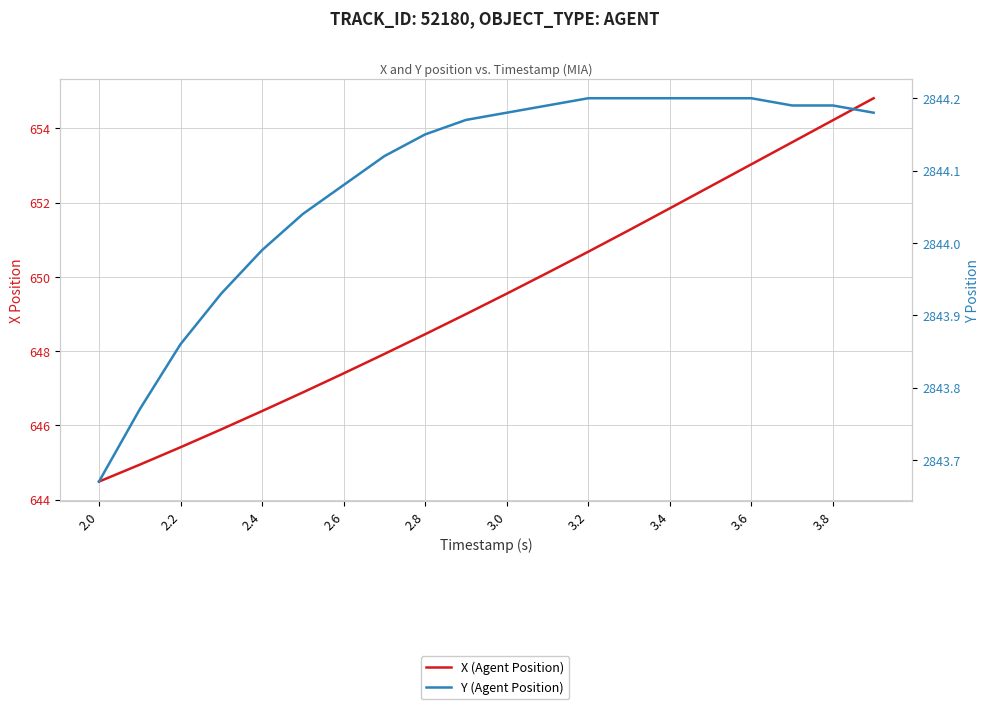

True or false: Y (Agent Position) and X (Agent Position) cross at least once.

False